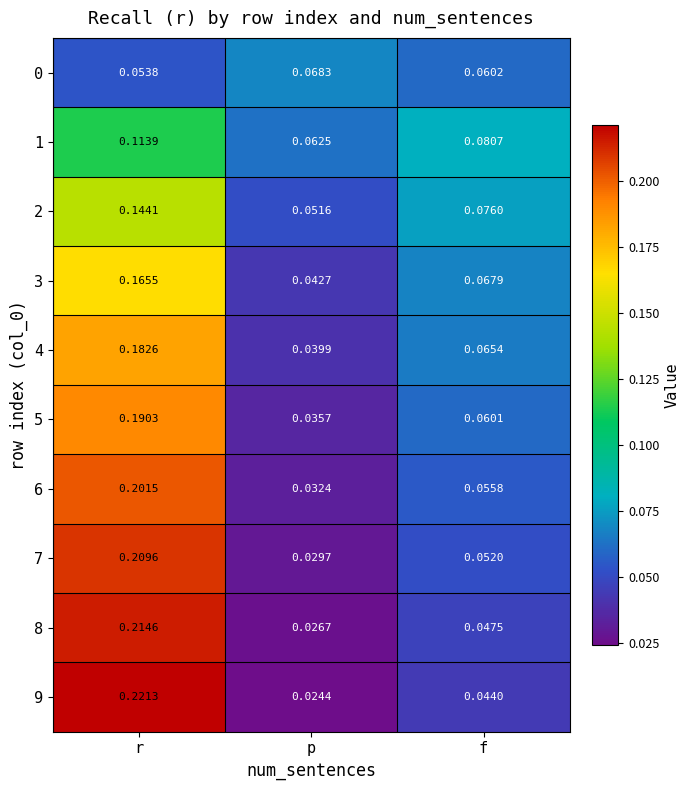

List the labels in order of 8 value, smallest first.

p, f, r